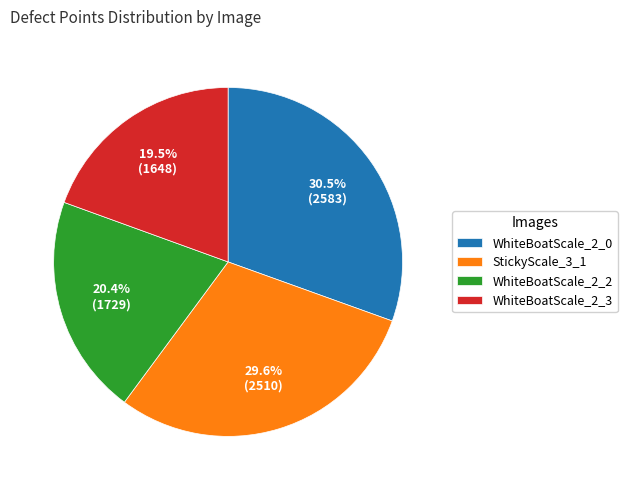

Is it true that WhiteBoatScale_2_0 is 40% of the pie?

False